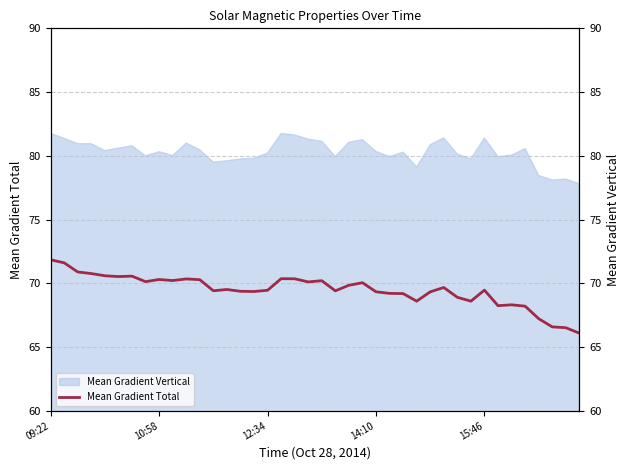

At which label does the data first exceed 69?

09:22